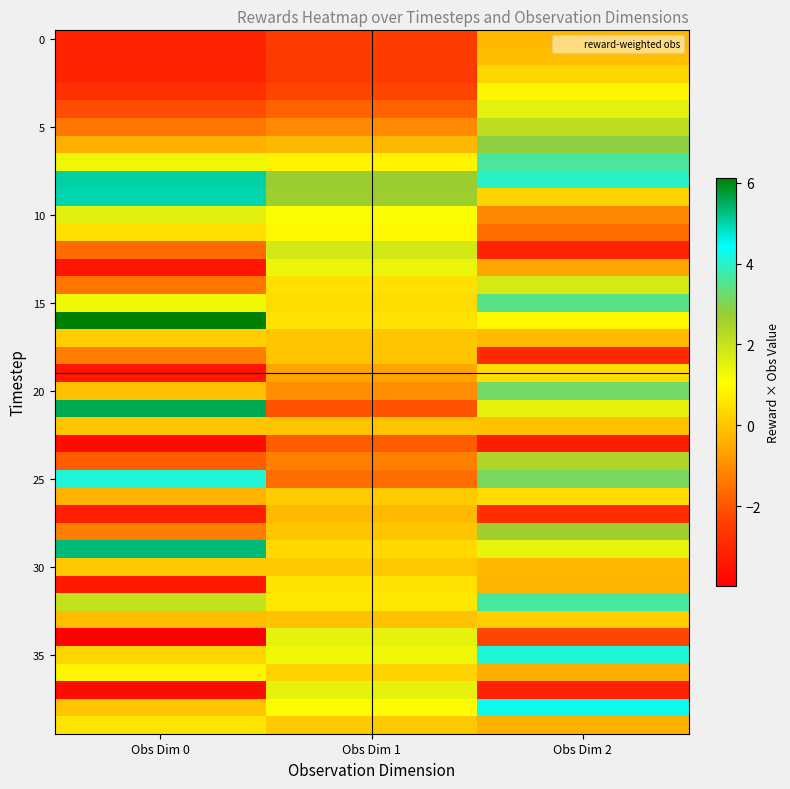

At which category is the sum across all series the highest?

Obs Dim 2